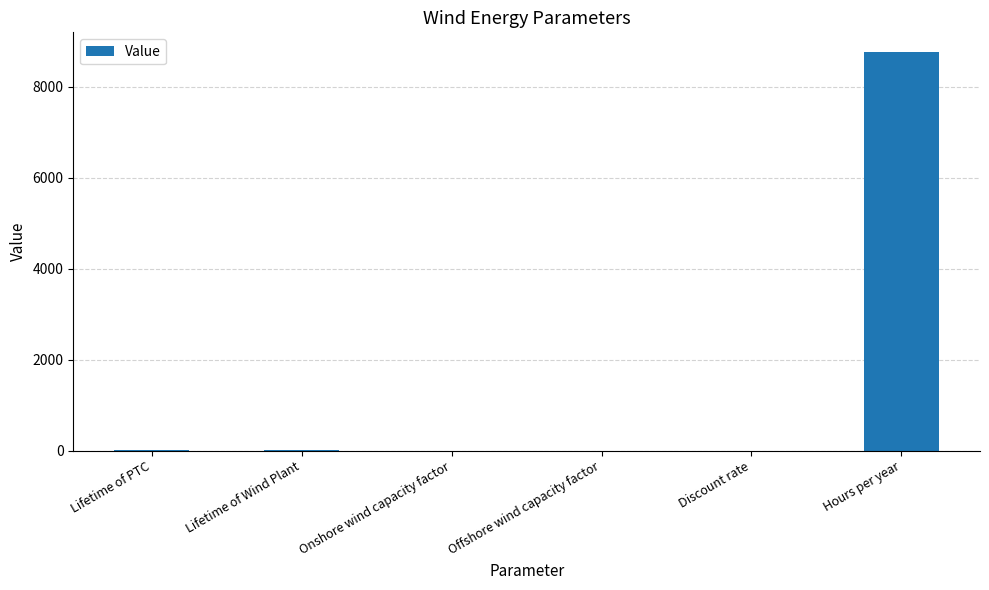

What is the maximum value shown in the chart?

8760.0